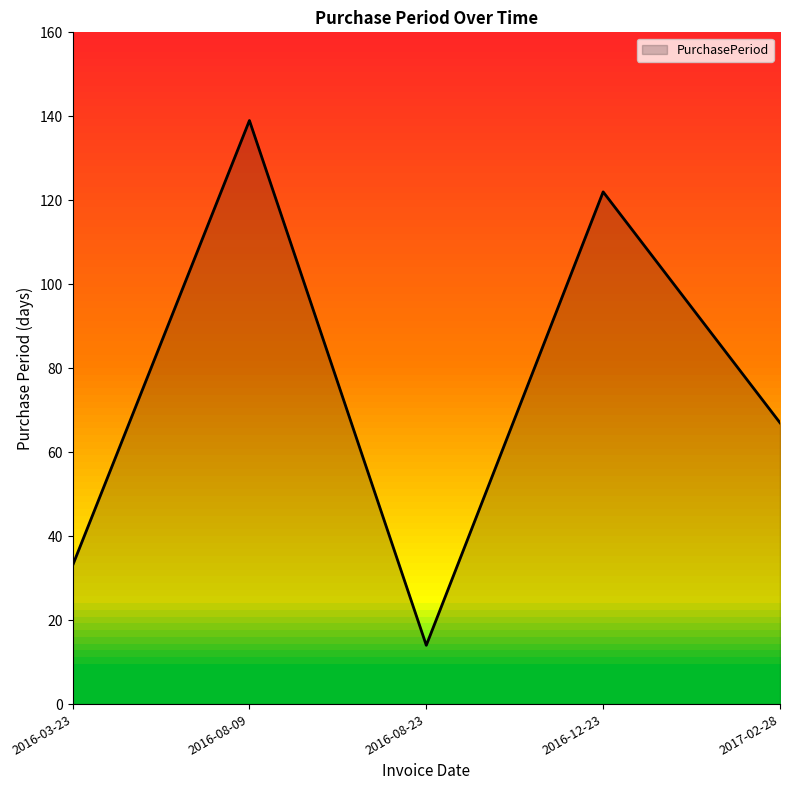

Where is the data nearest to the value 76?

2017-02-28